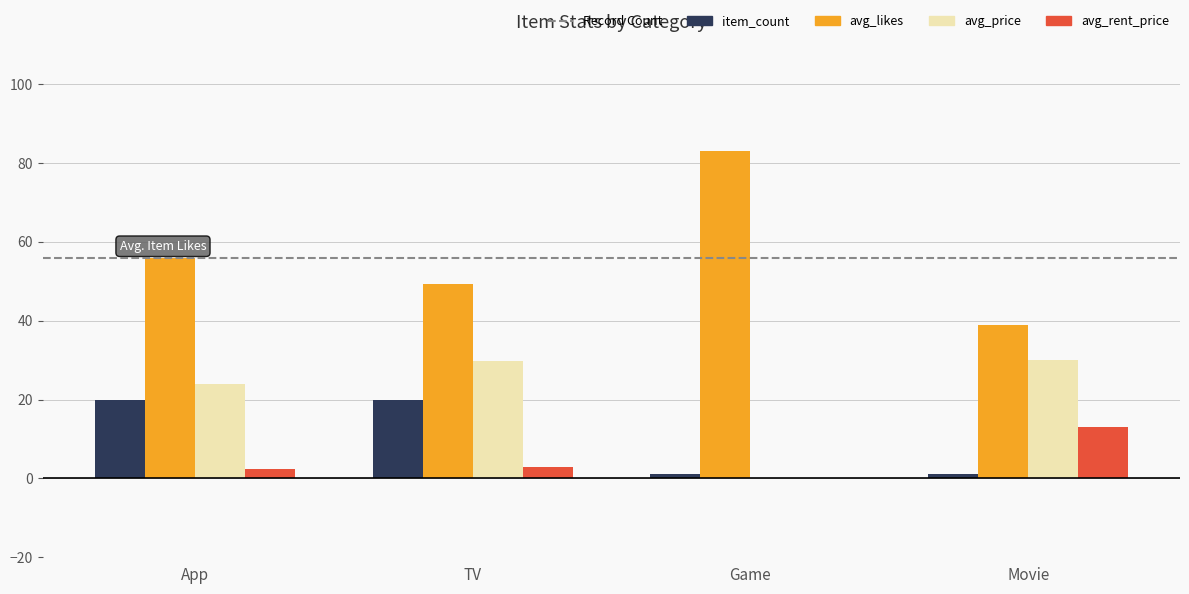

At which label is avg_price closest to 15?

App